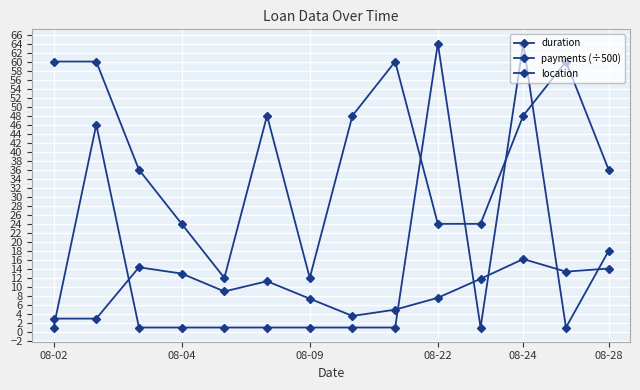

How many lines are shown in the chart?

3